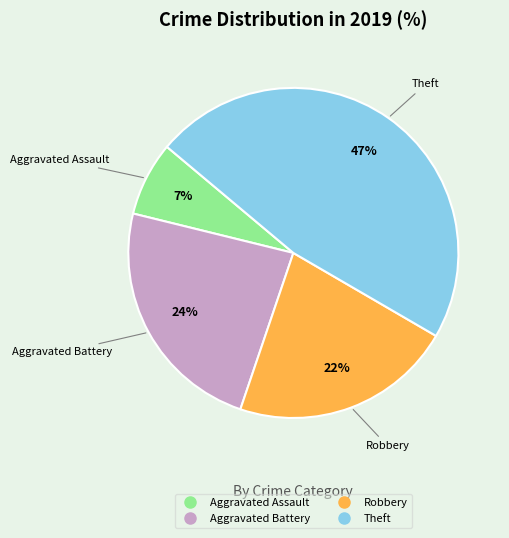

Is the sum of Aggravated Assault and Robbery greater than half?

No